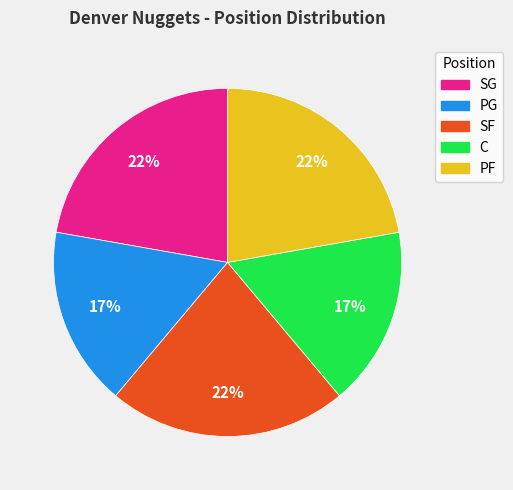

Approximately how many times larger is the value at PF compared to PG?

1.3